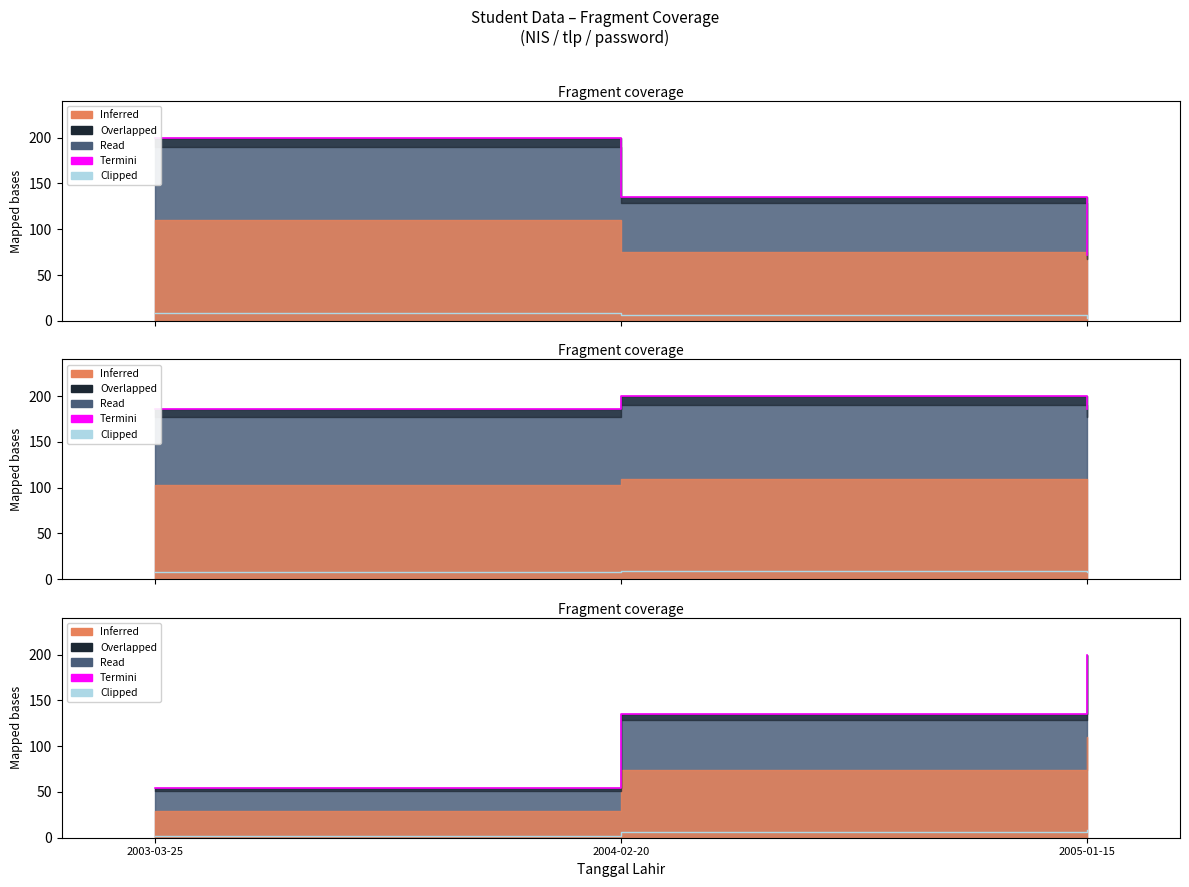

What is the difference between the second highest and minimum values in the Clipped series?

3.6